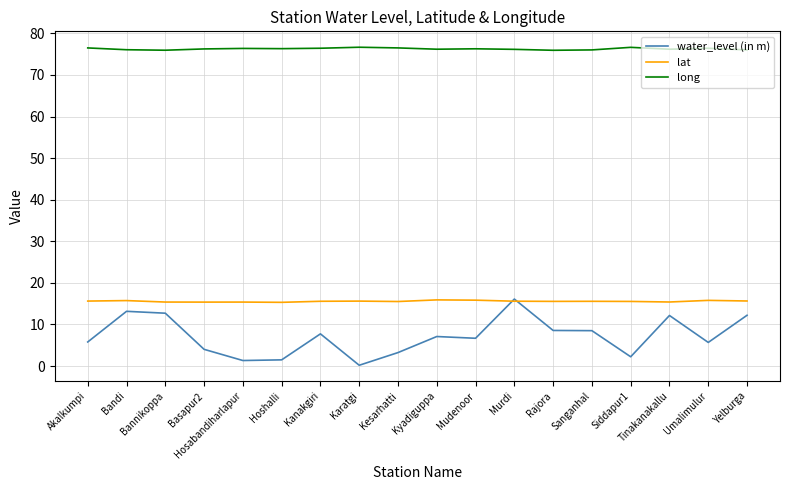

True or false: water_level (in m) and long cross at least once.

False